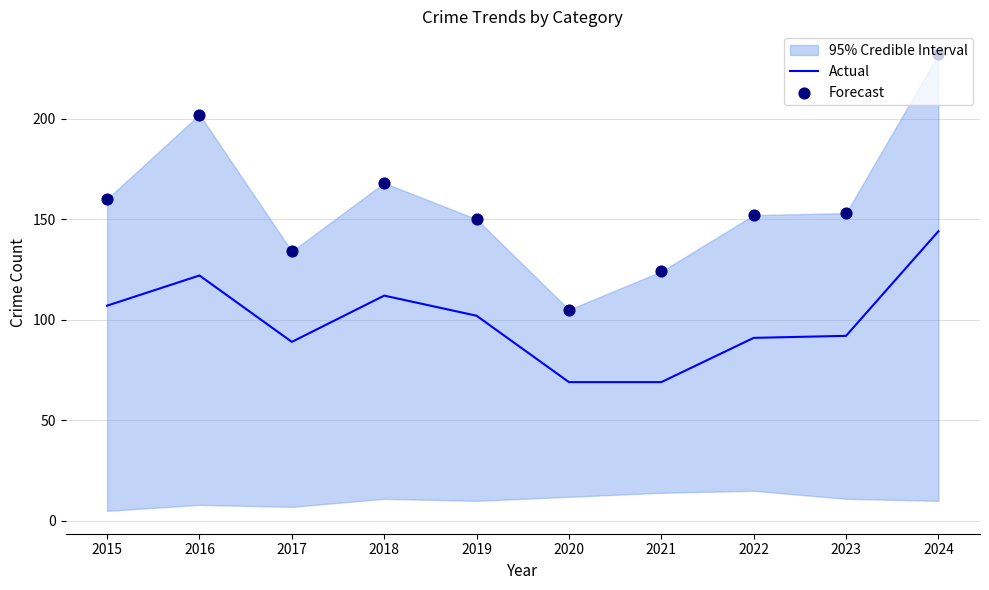

Is the value of Forecast at 2022 greater than the value of Actual at 2016?

Yes